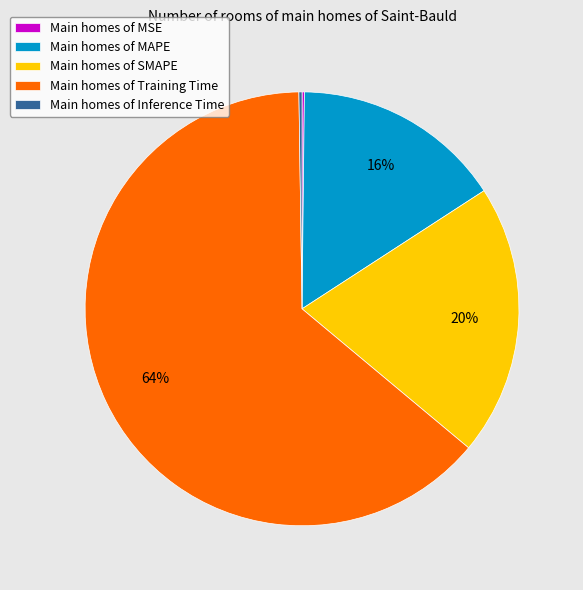

To the nearest percent, what is the average slice percentage?

20%